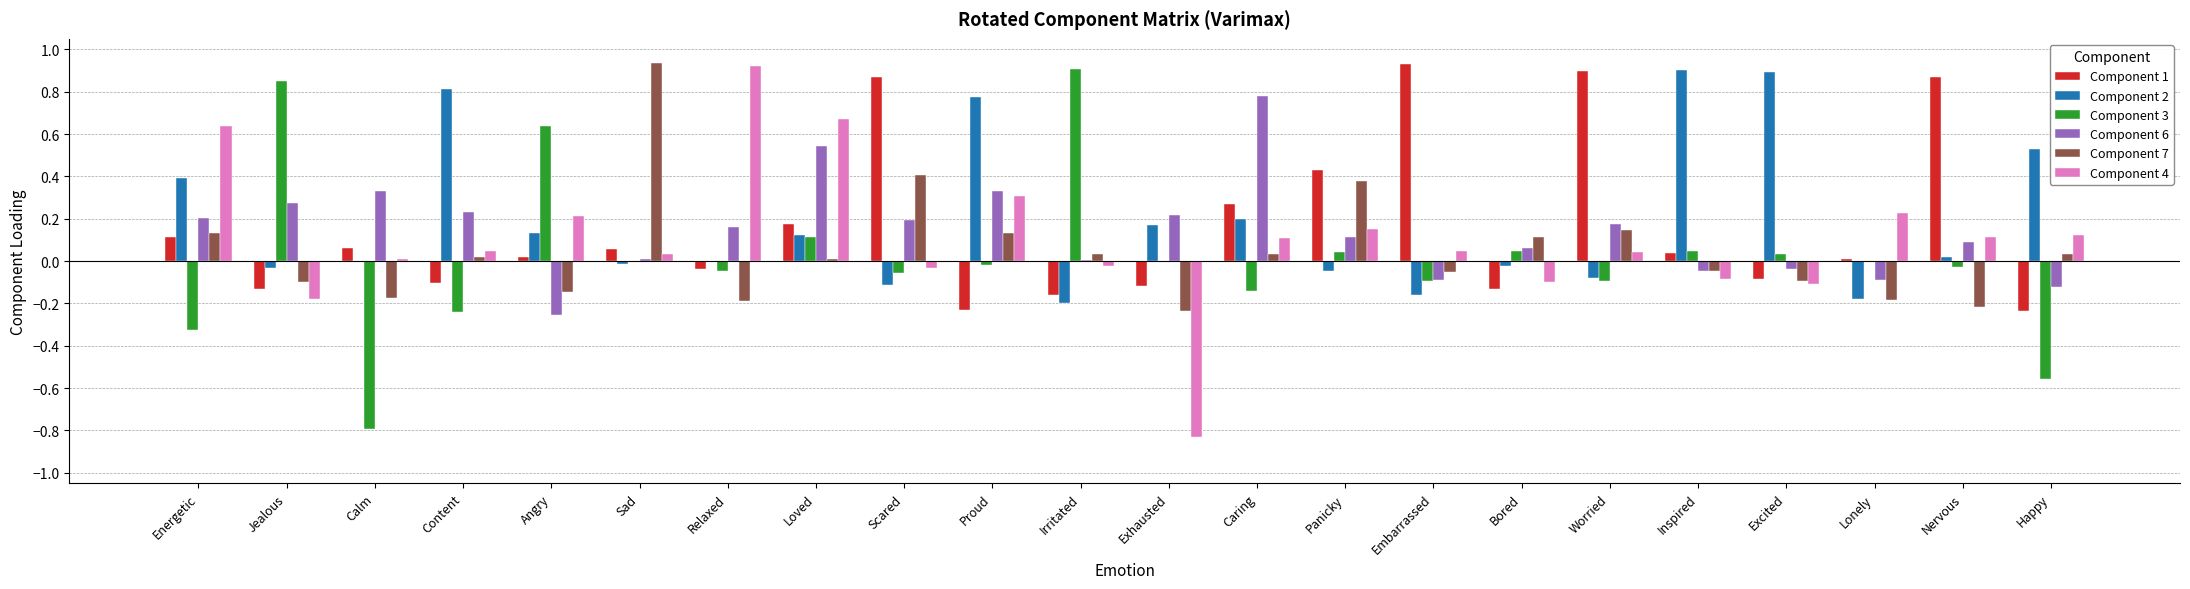

What are all the series names shown in the legend?

Component 1, Component 2, Component 3, Component 6, Component 7, Component 4